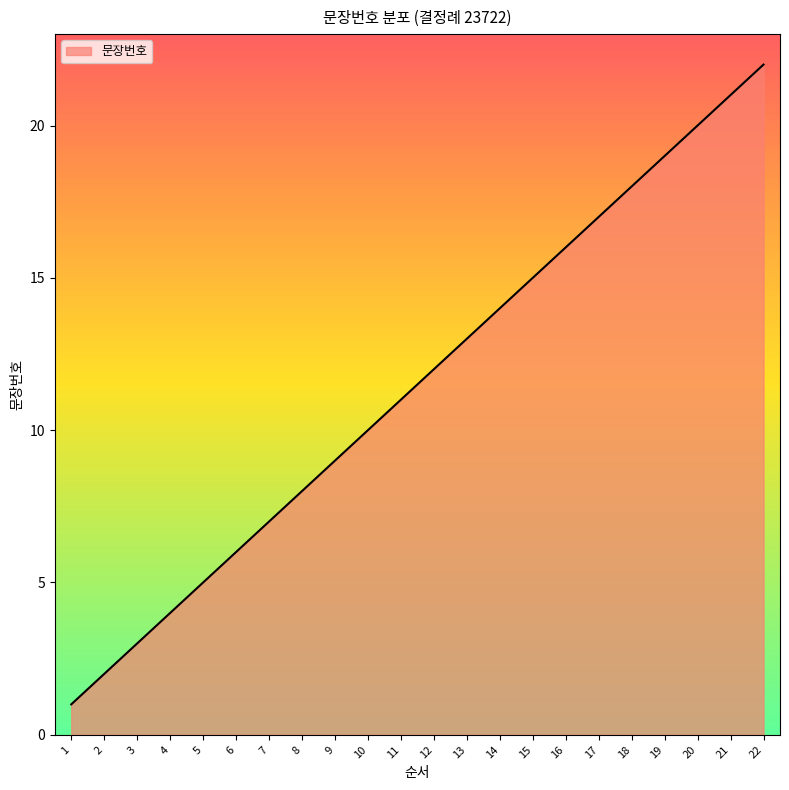

Reading left to right, extract all data points from this chart.

1=1	2=2	3=3	4=4	5=5	6=6	7=7	8=8	9=9	10=10	11=11	12=12	13=13	14=14	15=15	16=16	17=17	18=18	19=19	20=20	21=21	22=22